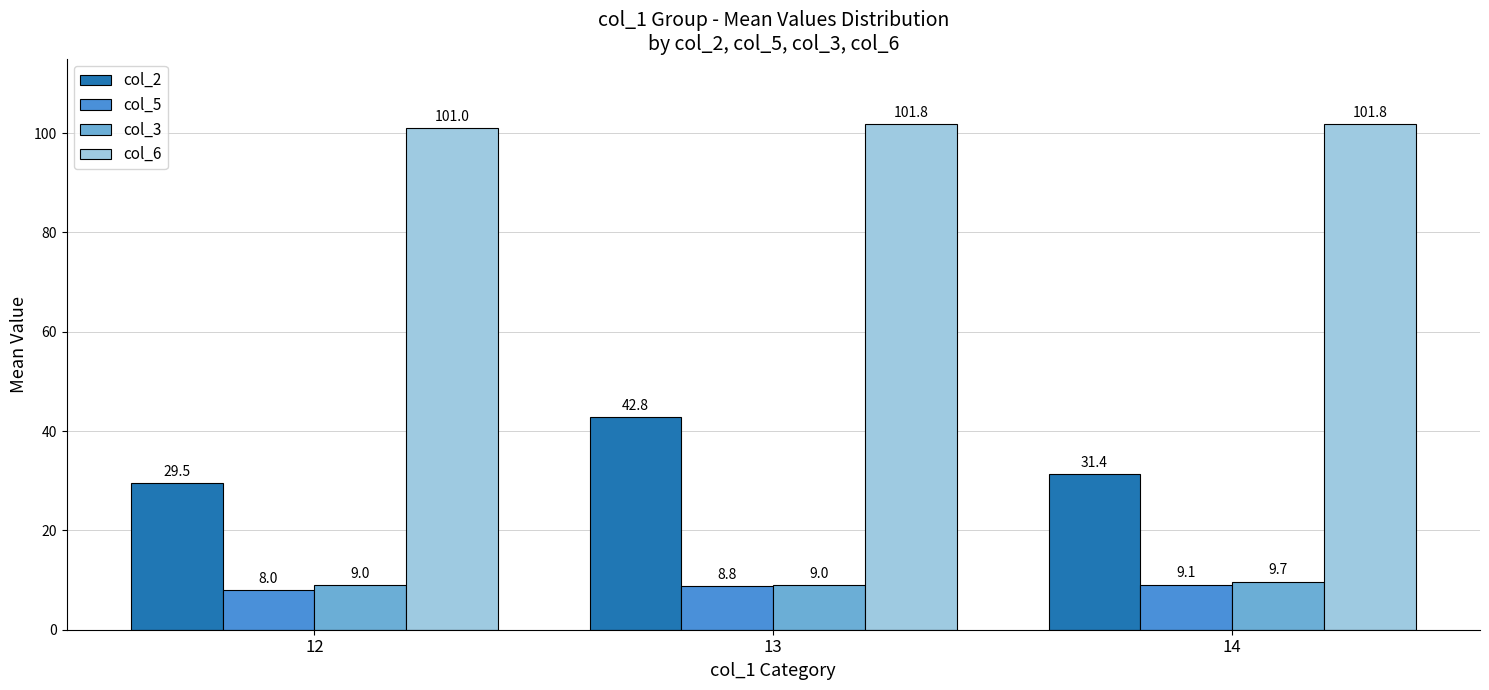

What is the approximate value of col_5 at 12?

8.0